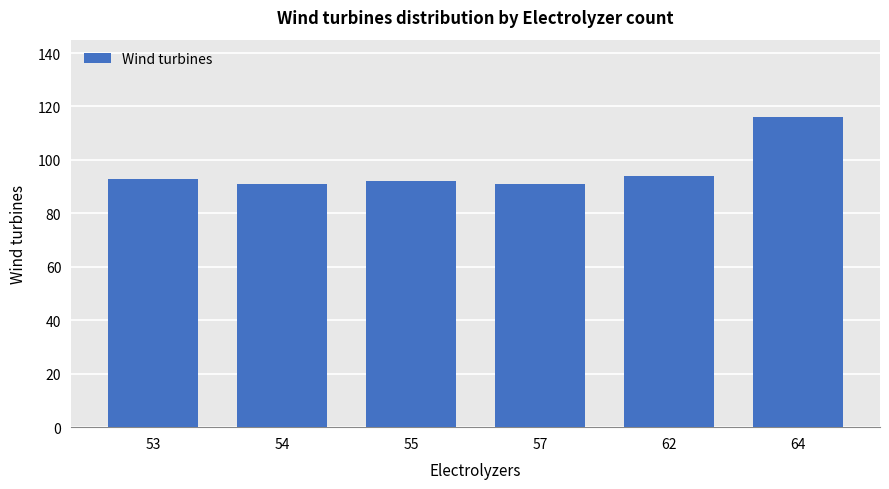

What is the value of the 2nd bar from the left?

91